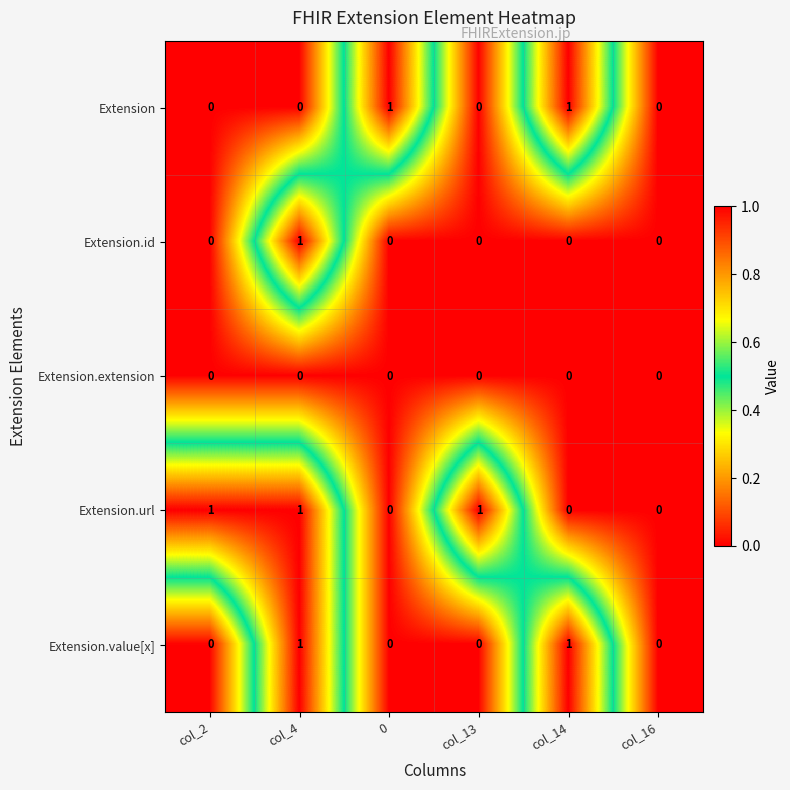

Reading left to right, extract all data points from this chart.

Extension: col_2=0	col_4=0	0=1	col_13=0	col_14=1	col_16=0
Extension.id: col_2=0	col_4=1	0=0	col_13=0	col_14=0	col_16=0
Extension.extension: col_2=0	col_4=0	0=0	col_13=0	col_14=0	col_16=0
Extension.url: col_2=1	col_4=1	0=0	col_13=1	col_14=0	col_16=0
Extension.value[x]: col_2=0	col_4=1	0=0	col_13=0	col_14=1	col_16=0